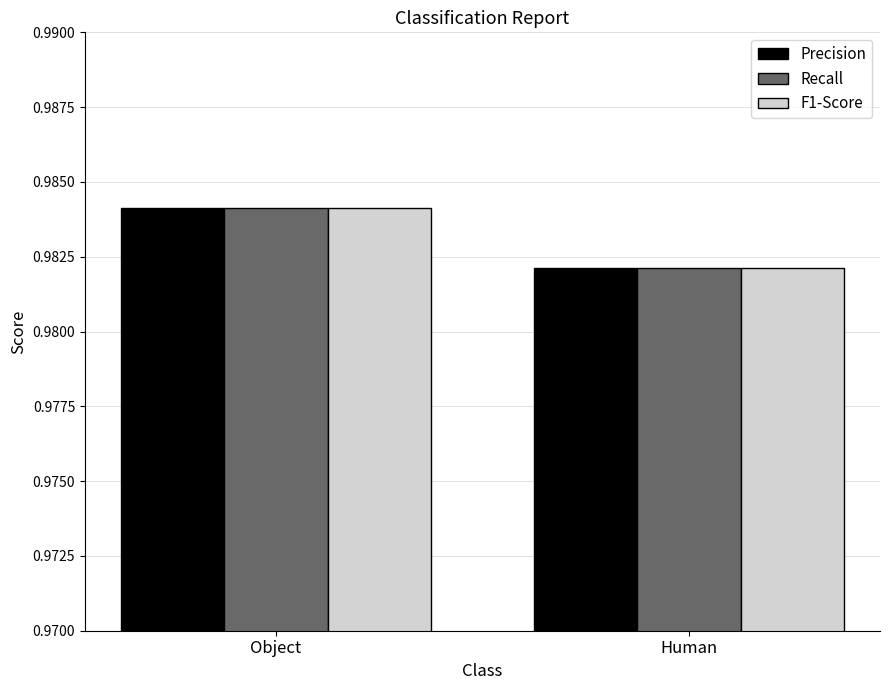

Are the bars horizontal?

No